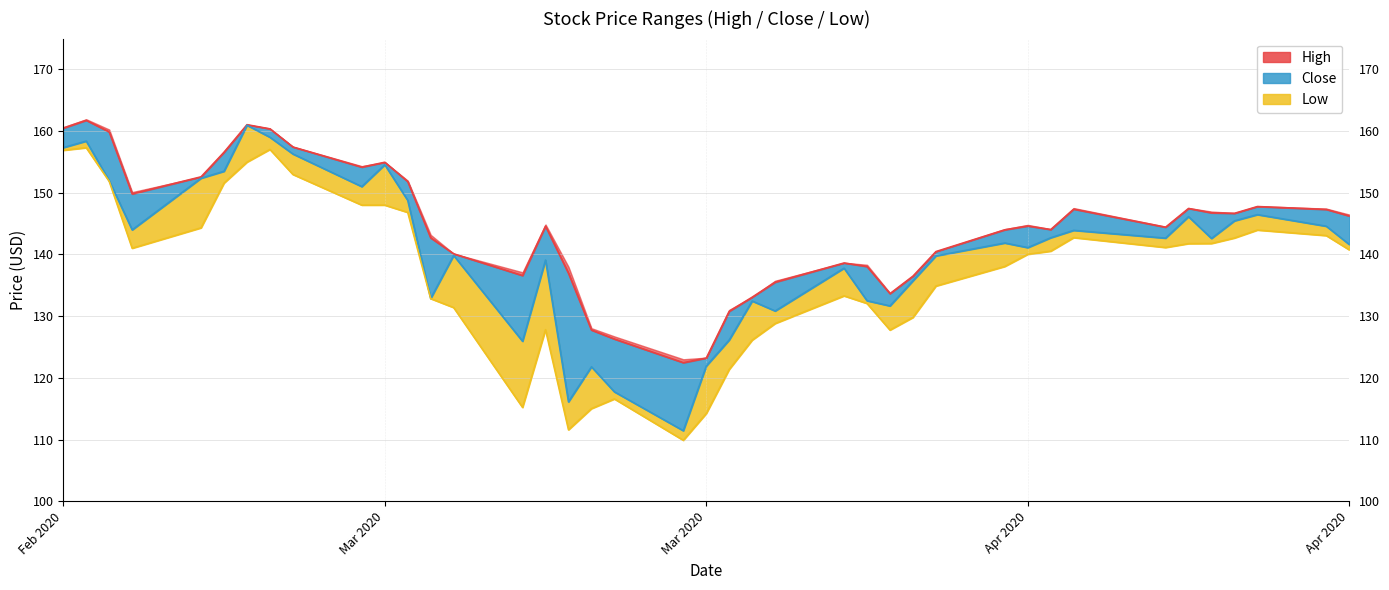

True or false: High and Low intersect in this chart.

False